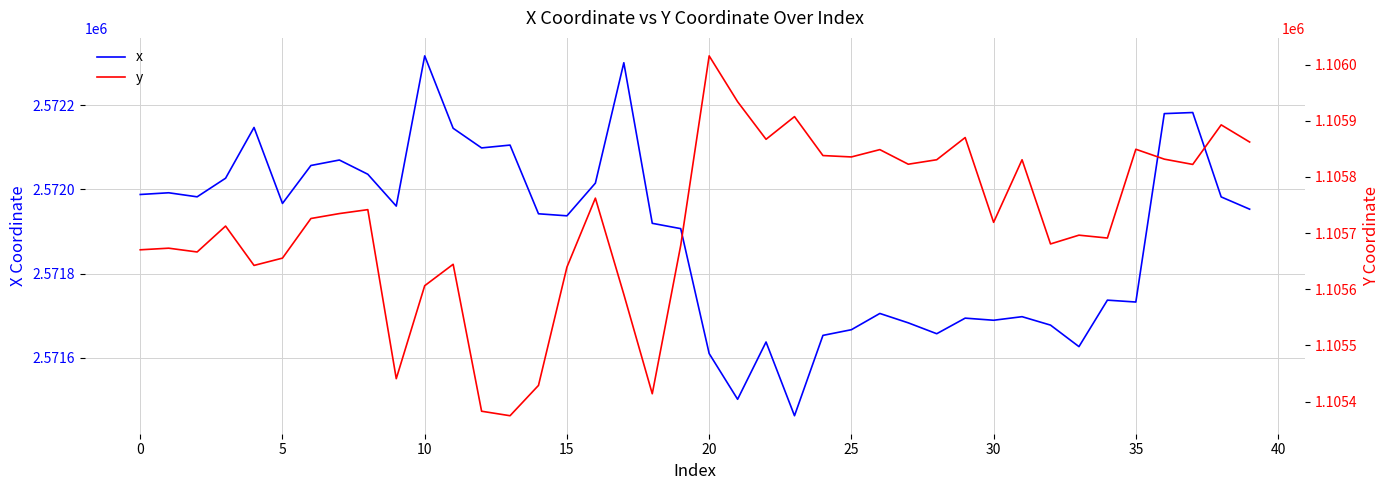

True or false: y and x intersect in this chart.

False